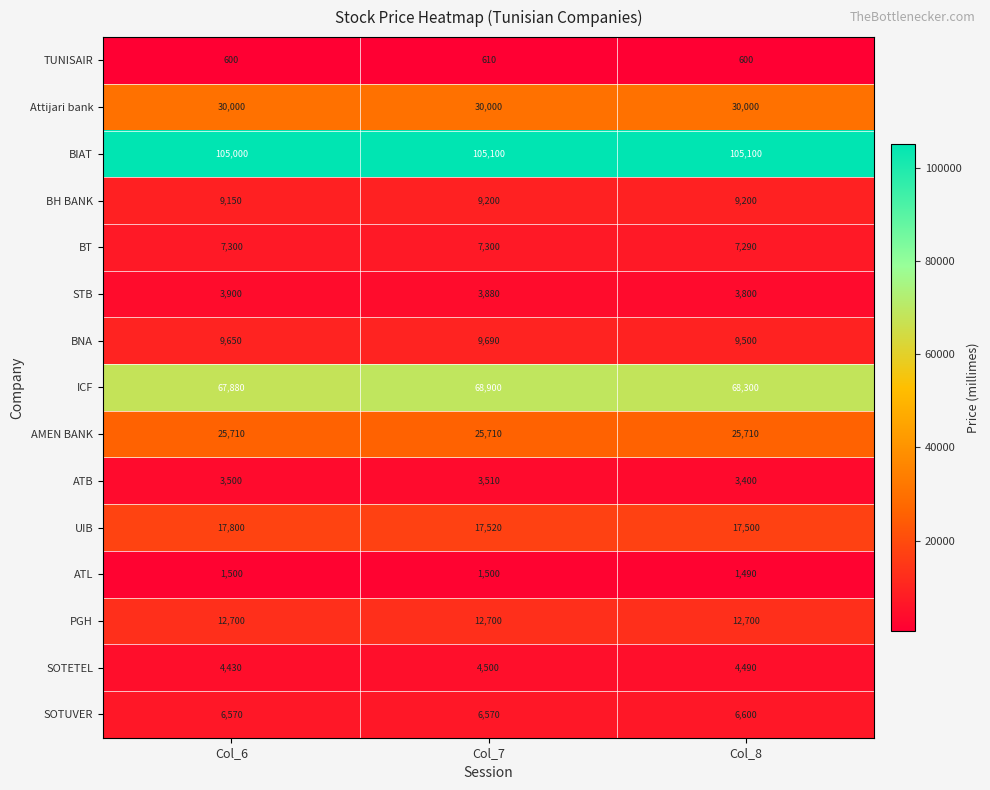

What is the maximum value shown in the chart?

105100